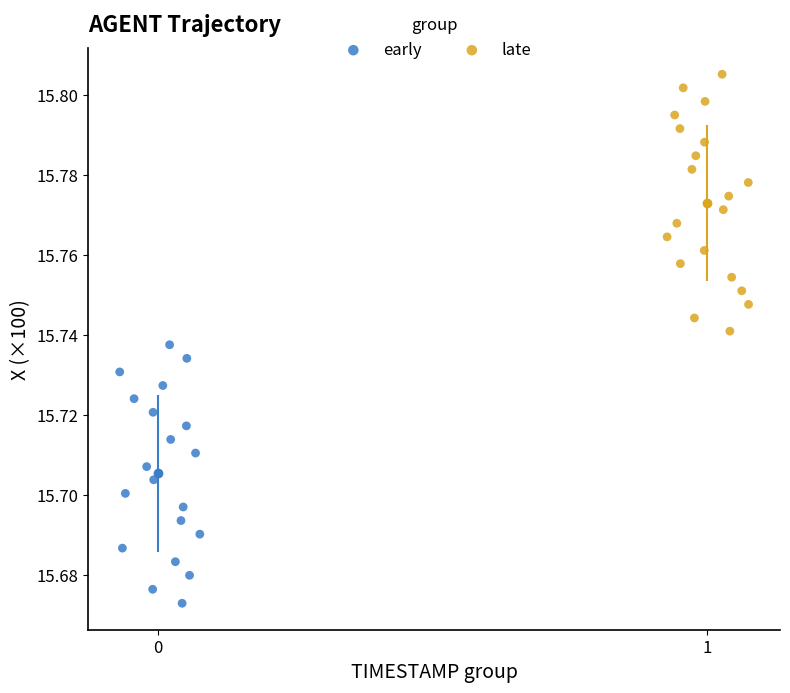

Which series reaches the minimum Y coordinate?

early